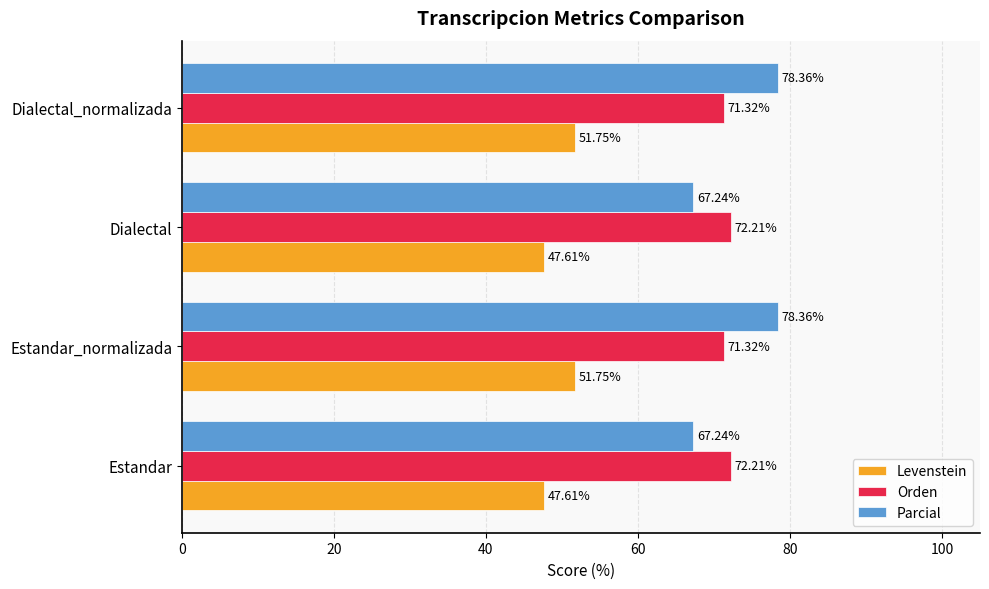

Between Estandar_normalizada and Dialectal, which series saw the biggest shift?

Parcial